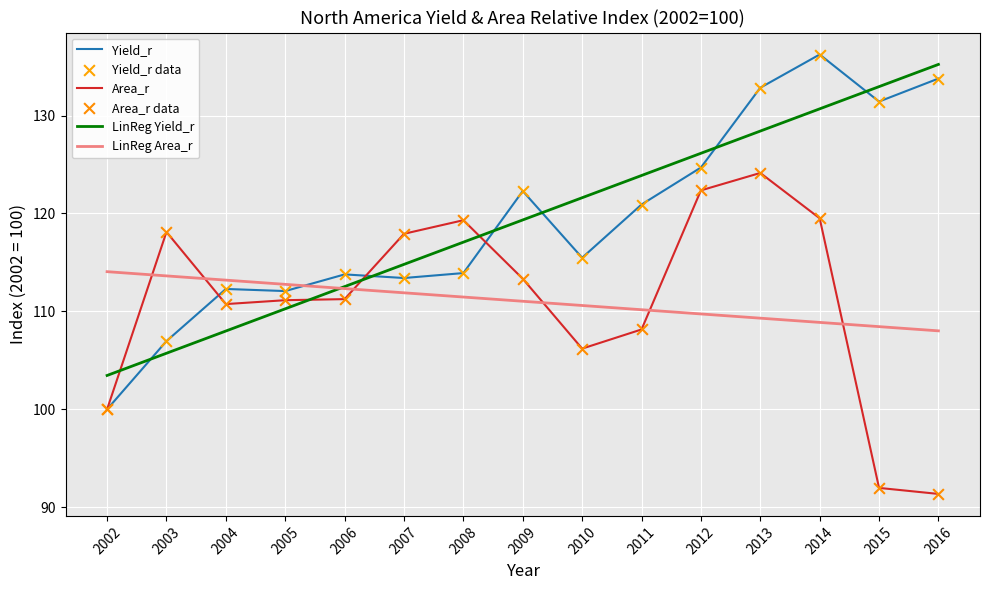

Which series reaches the maximum Y coordinate?

Yield_r